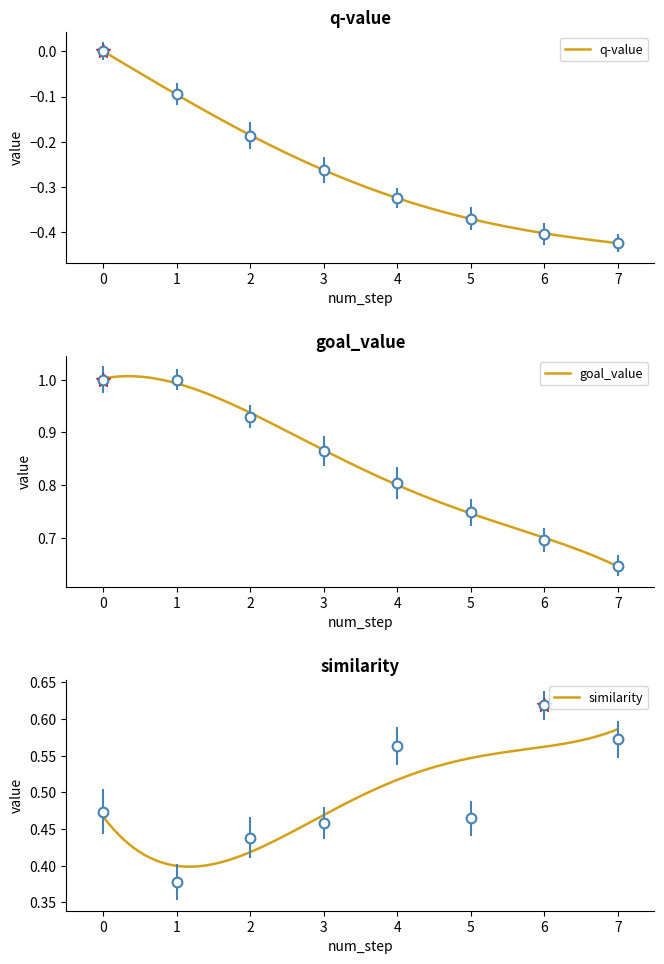

What is the total value across all series at 7?

0.8